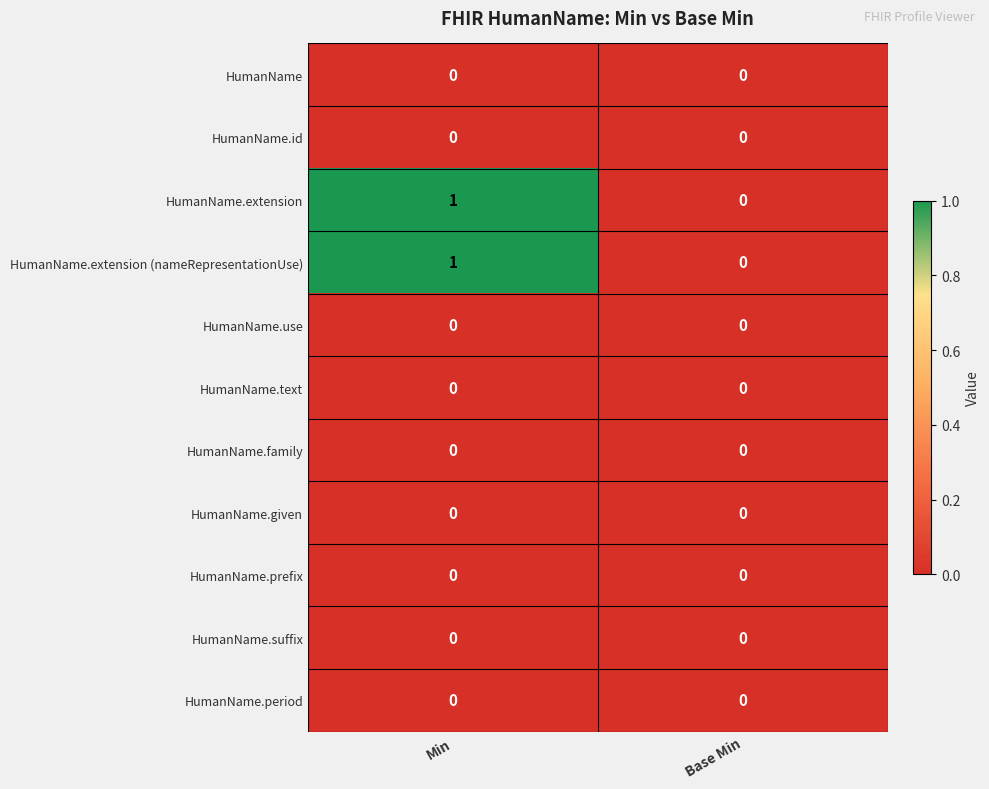

Reading right to left, transcribe all the data shown in this chart.

HumanName: 0	0
HumanName.id: 0	0
HumanName.extension: 0	1
HumanName.extension (nameRepresentationUse): 0	1
HumanName.use: 0	0
HumanName.text: 0	0
HumanName.family: 0	0
HumanName.given: 0	0
HumanName.prefix: 0	0
HumanName.suffix: 0	0
HumanName.period: 0	0